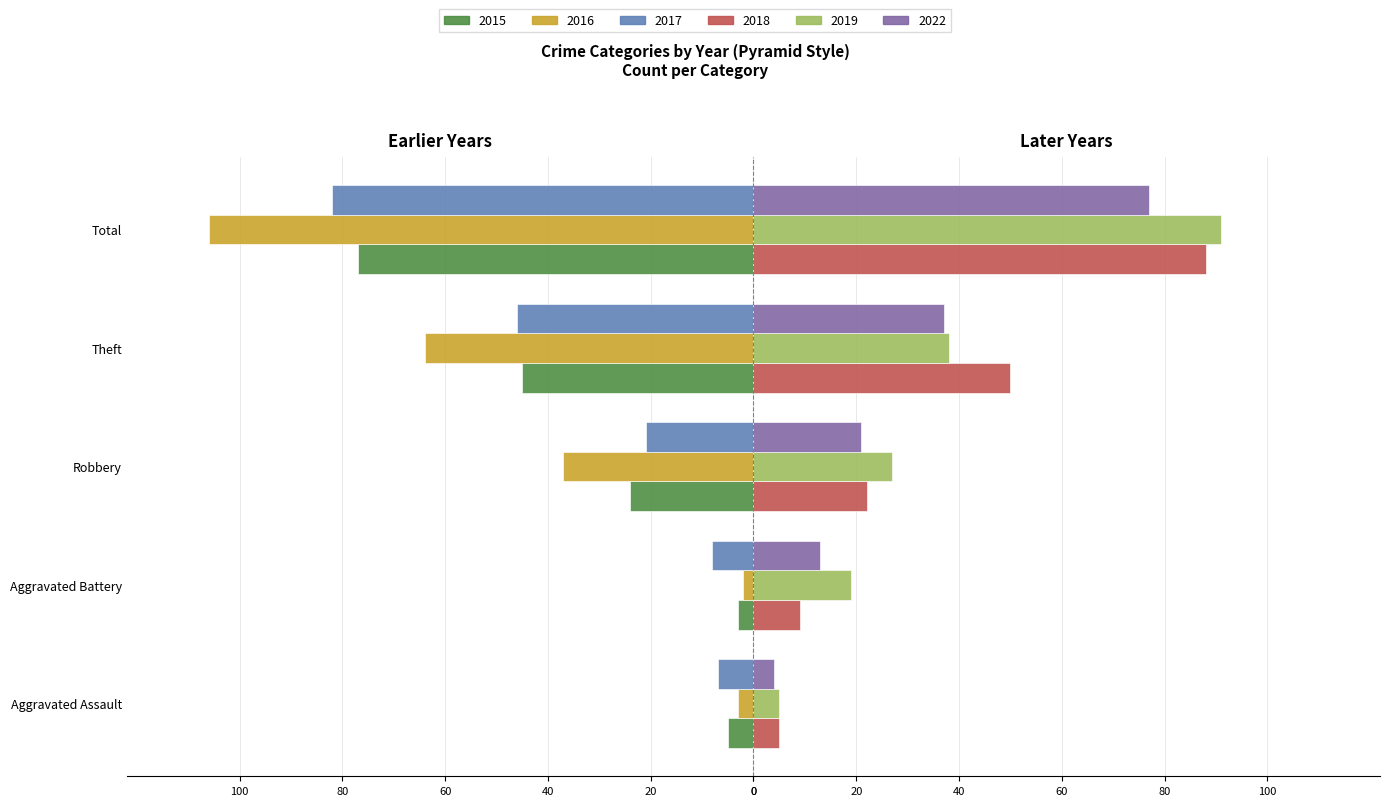

True or false: 2022 has a value of 62 at Theft.

False